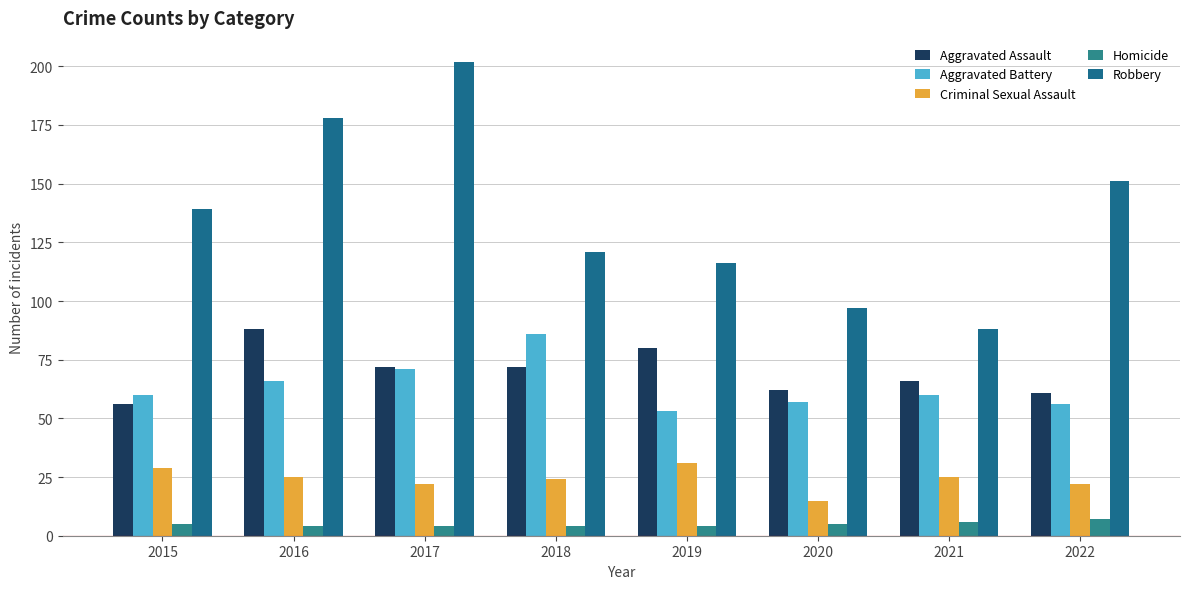

What is the value of the Homicide bar at the 8th from the left?

7